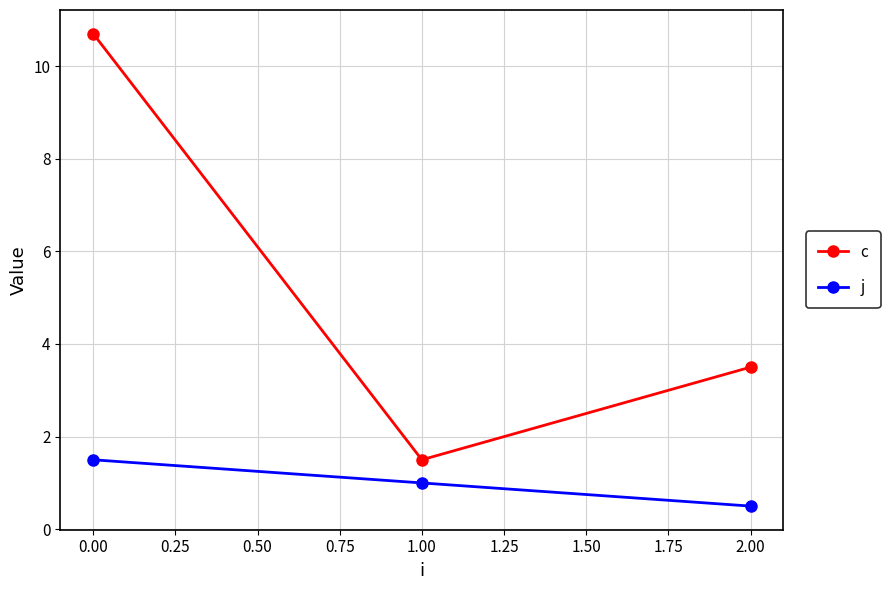

What are all the series names shown in the legend?

c, j